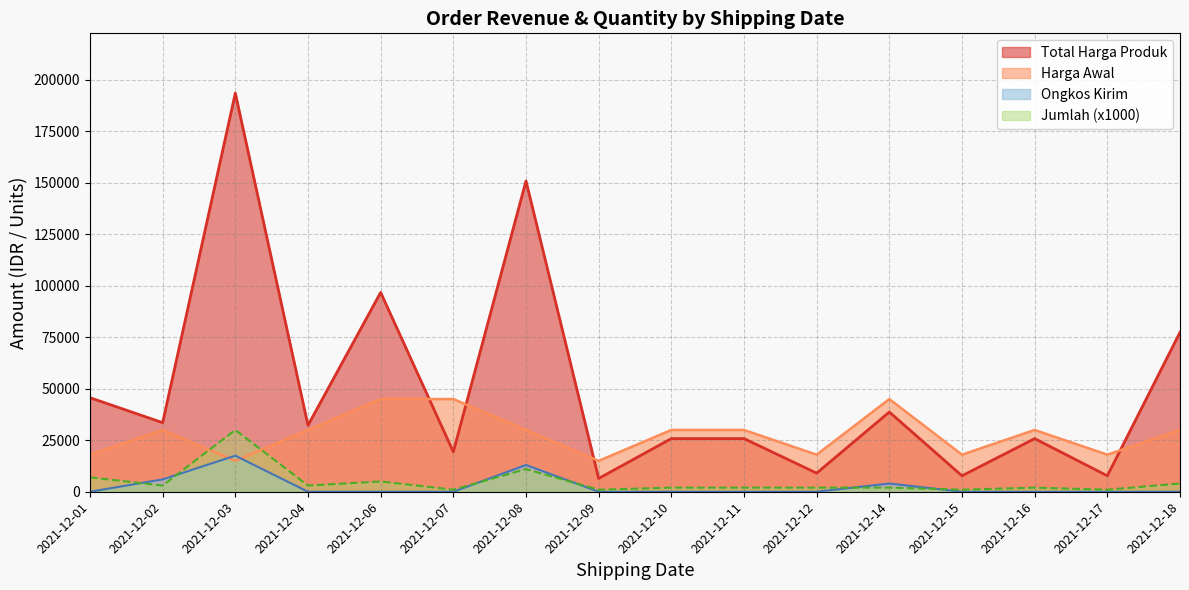

At 2021-12-18, list the series in order from smallest to largest.

Ongkos Kirim, Jumlah (x1000), Harga Awal, Total Harga Produk